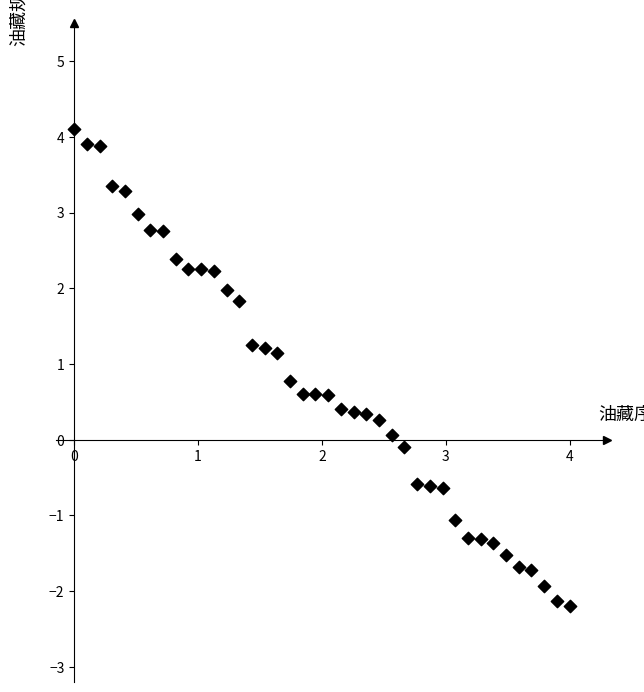

What is the range of Y values (max minus min)?

6.3